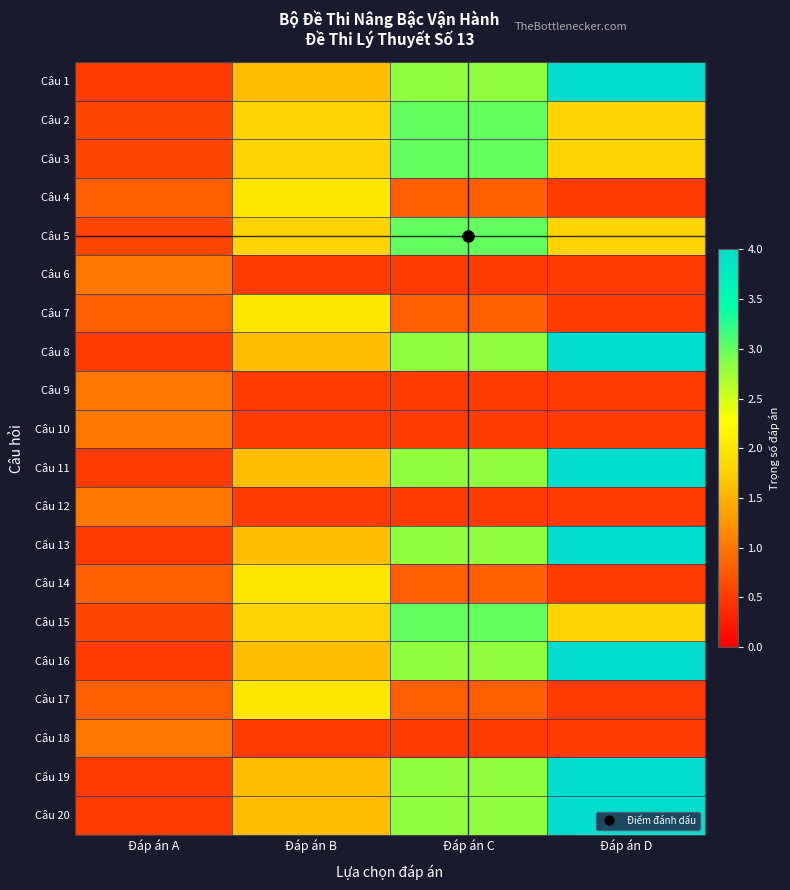

What is the difference between the highest and lowest values at Đáp án B?

1.5